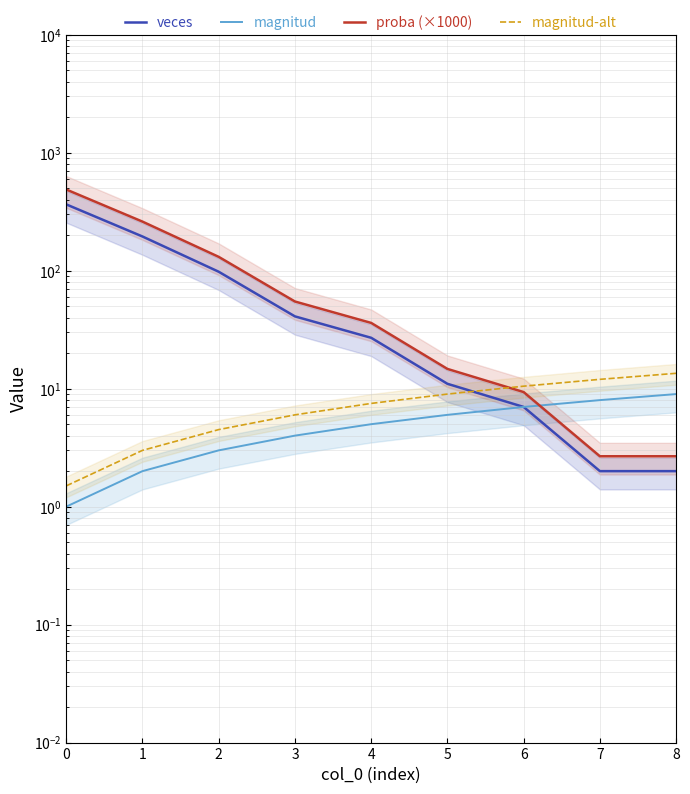

At how many categories does at least one series exceed 90?

3